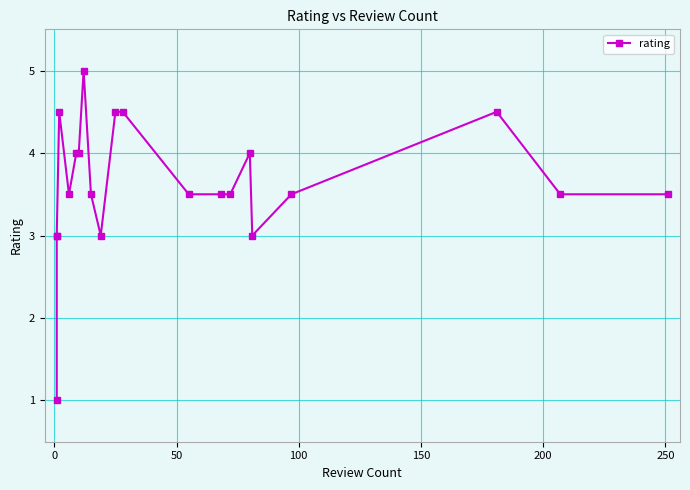

The chart shows a value of 0.9 at 17. True or false?

False